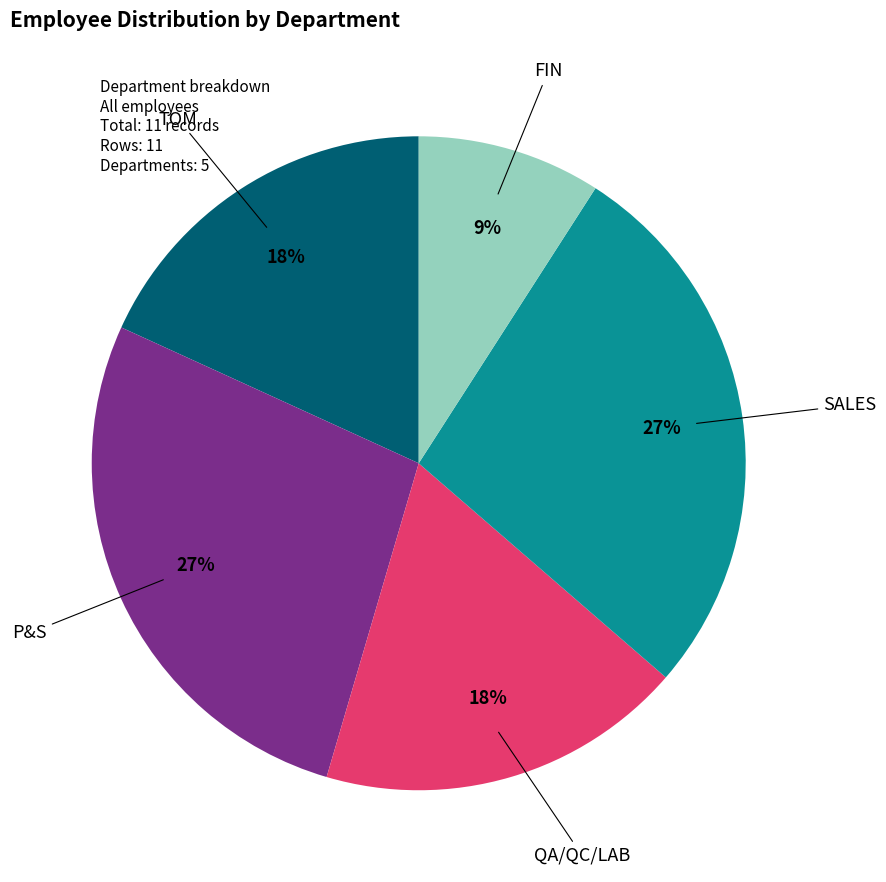

To the nearest percent, what is the difference between the largest and smallest slice percentages?

18%